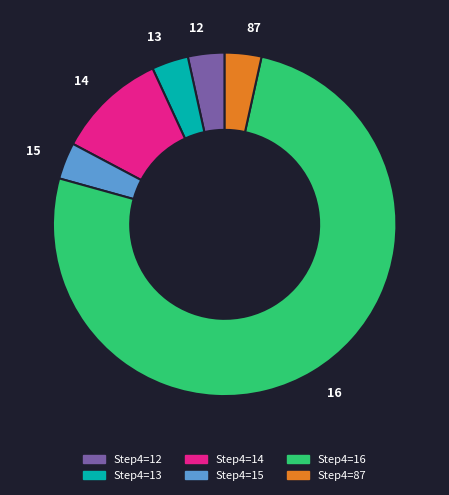

The 87 slice represents 18% of the pie. True or false?

False